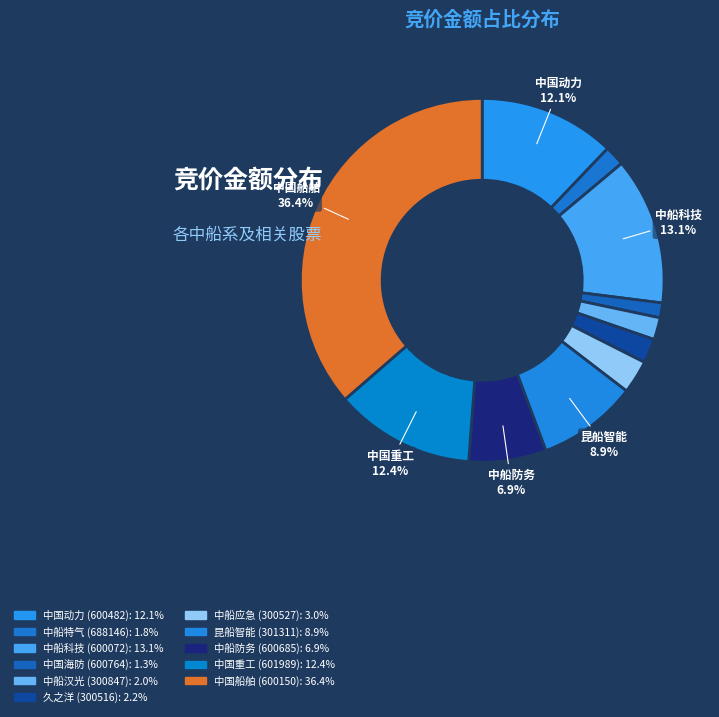

Is there any slice that represents more than half of the pie?

No